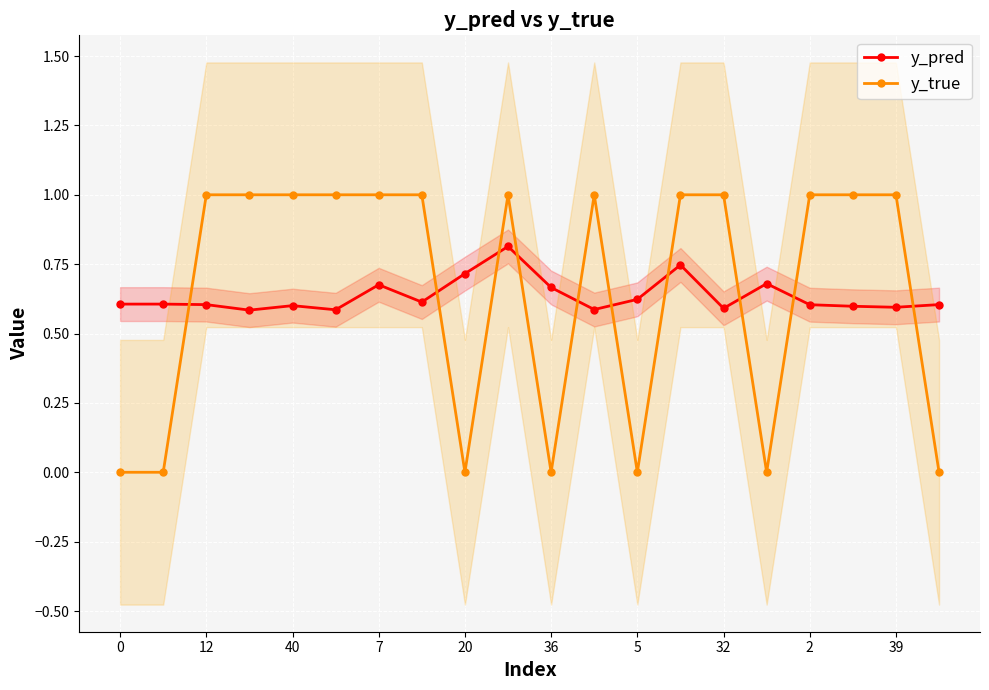

Does the chart display data point markers on the line(s)?

Yes